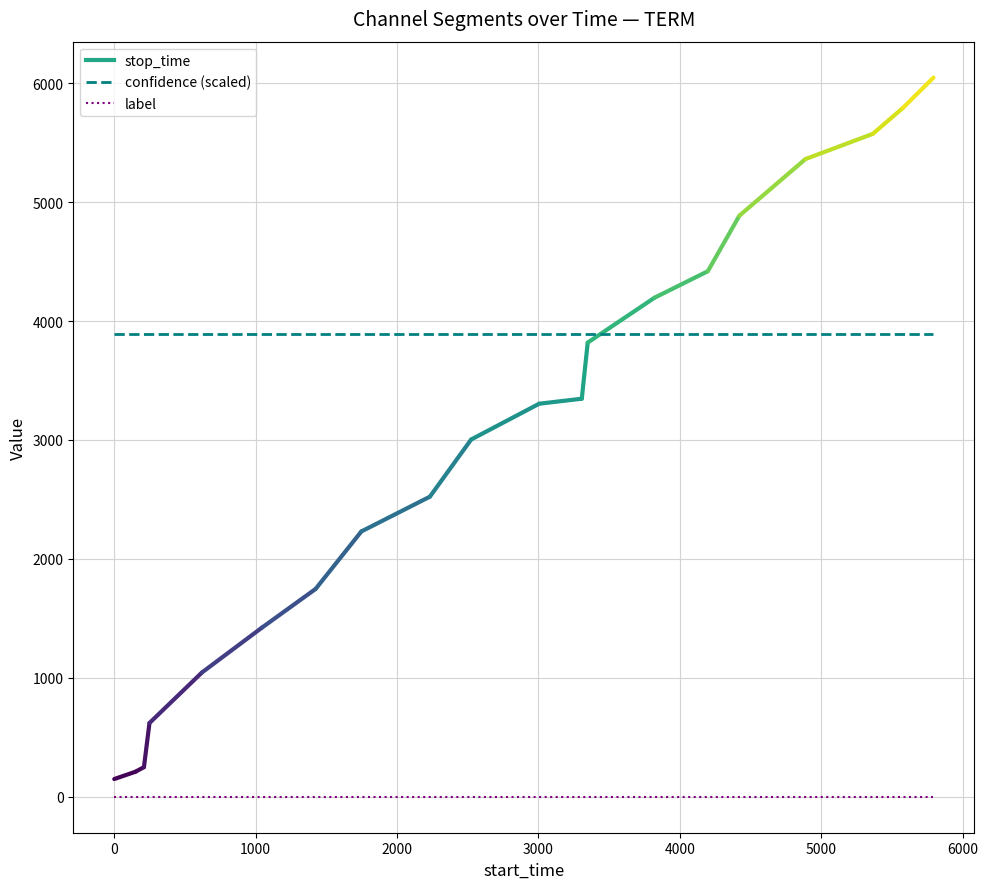

Which series has the largest total across all categories?

confidence (scaled)